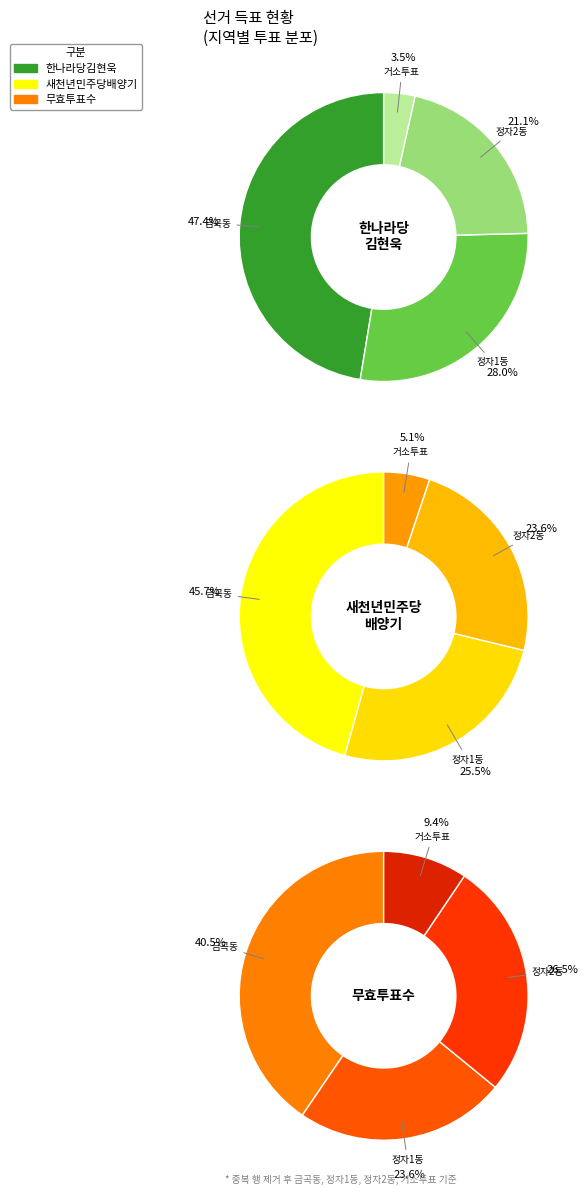

Is there a majority slice in this chart?

No